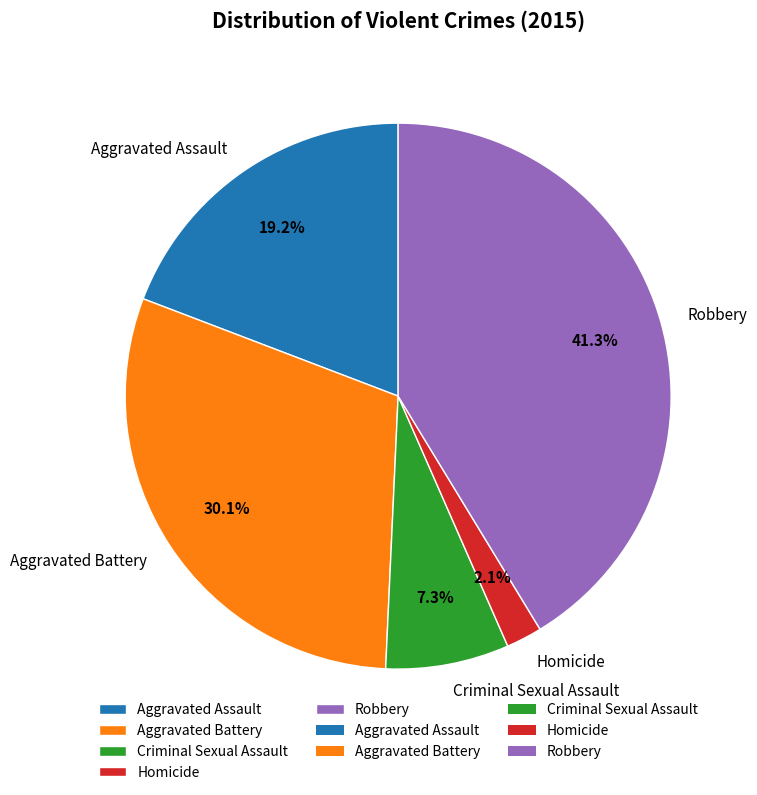

Is there any slice that represents more than half of the pie?

No